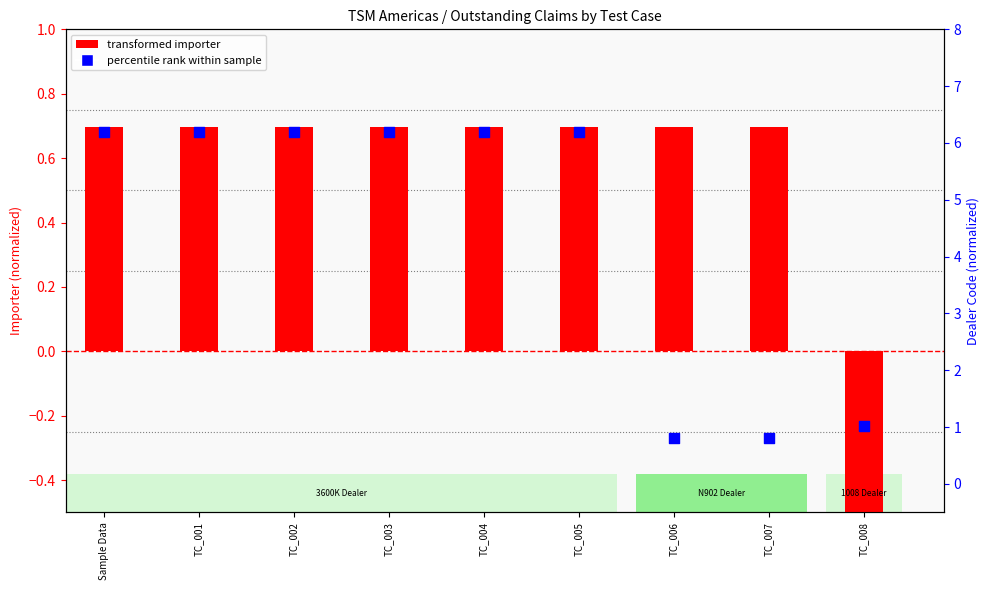

What is the total value across all series at TC_005?

6.9